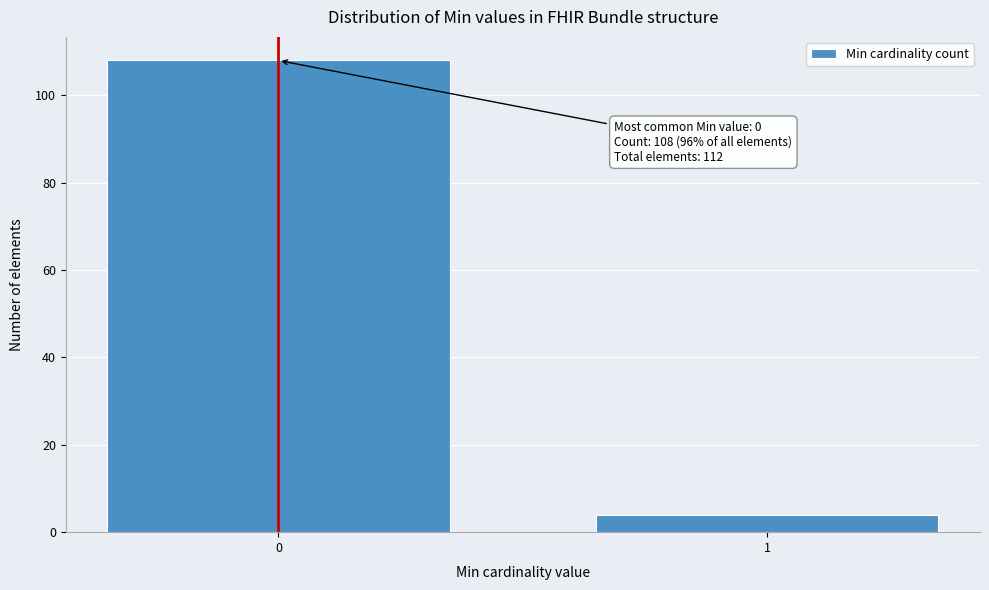

Reading left to right, transcribe all the data shown in this chart.

108	4